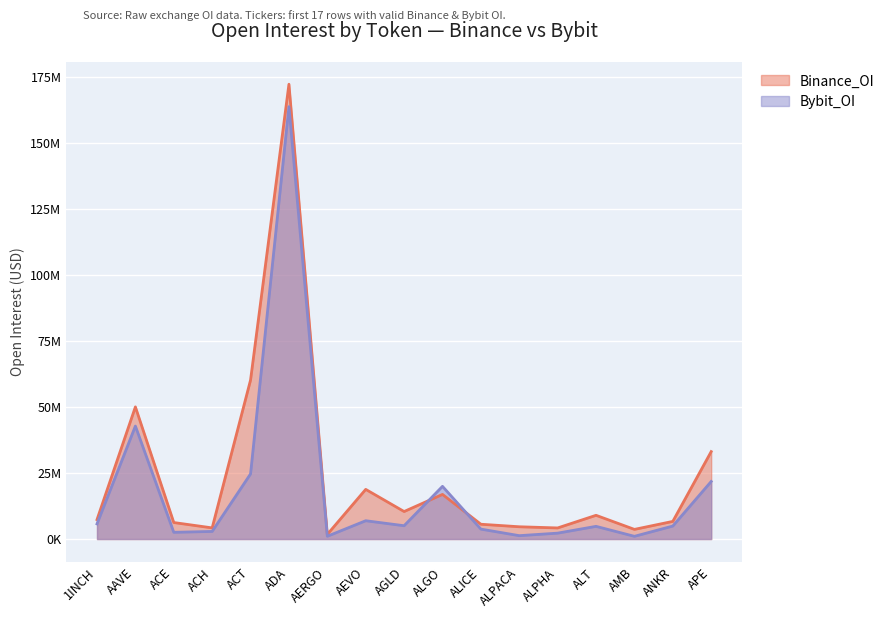

Read the Binance_OI value at ALPHA, to the nearest 10.

4201040